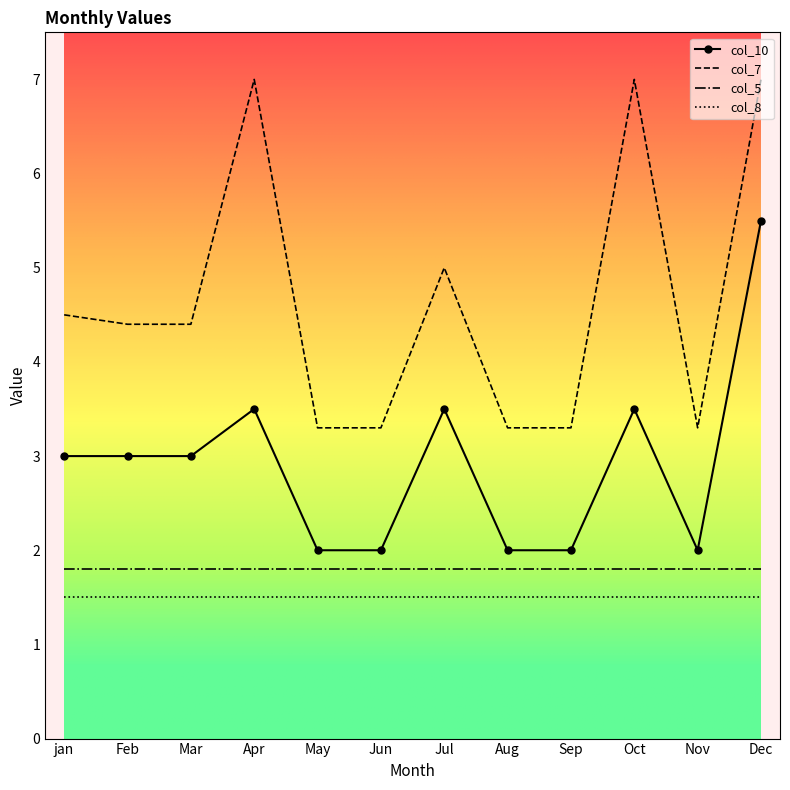

Rank the series at Sep from lowest to highest value.

col_8, col_5, col_10, col_7